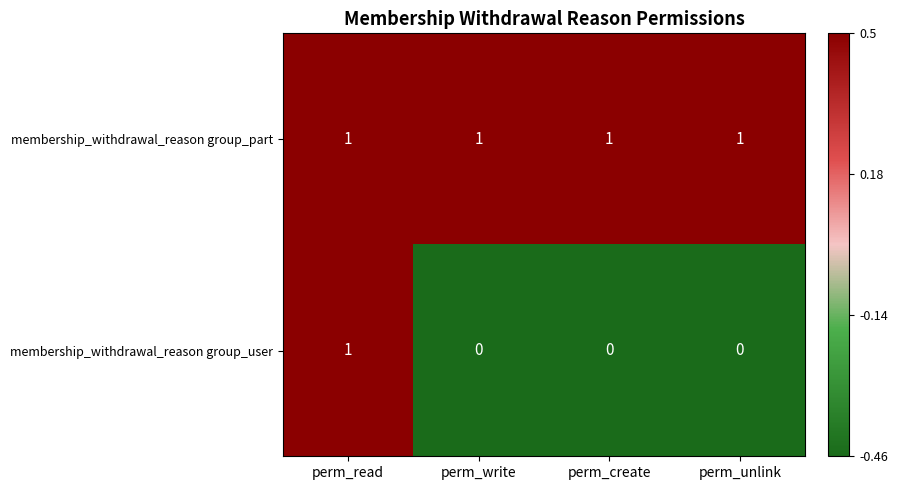

How many membership_withdrawal_reason group_user values are between 0 and 1?

4